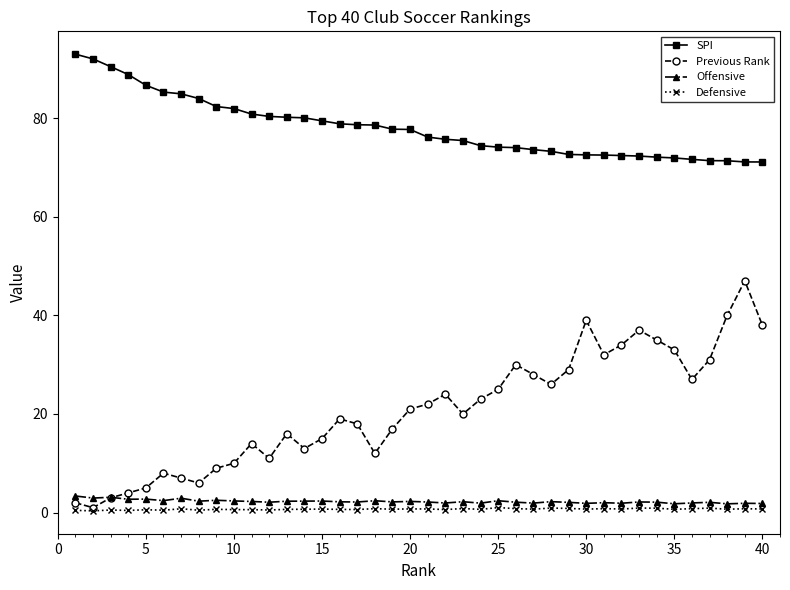

True or false: Offensive and SPI intersect in this chart.

False